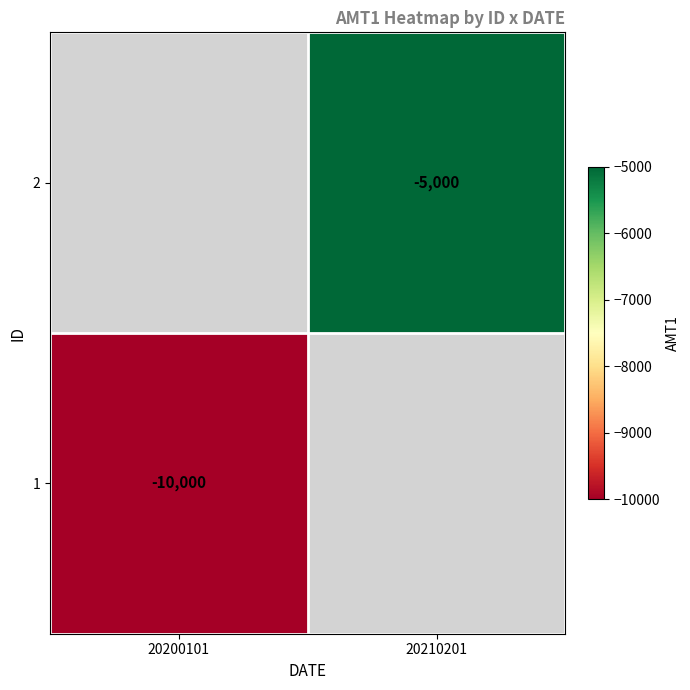

Between 20200101 and 20210201, which is larger?

20210201